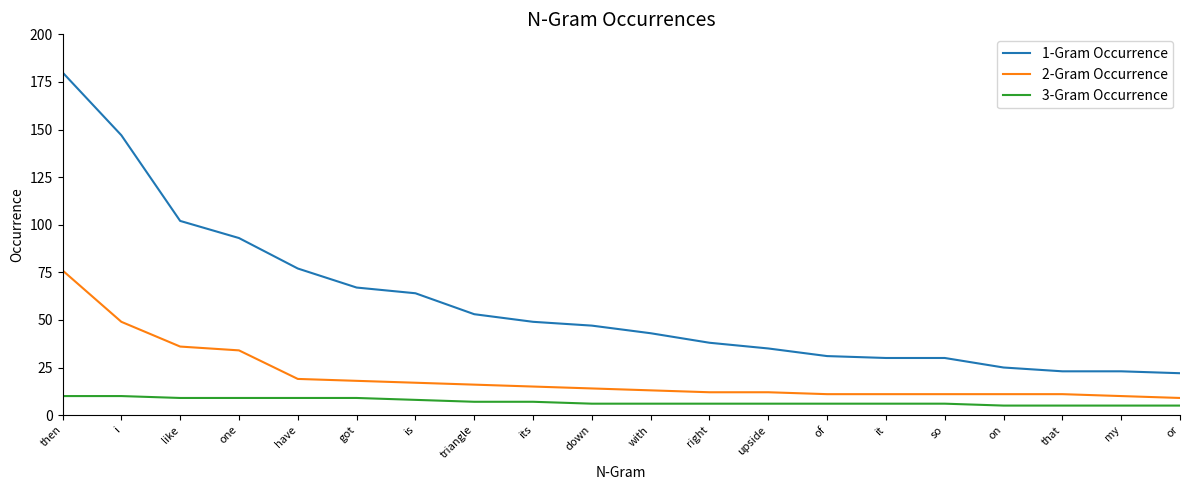

At which category does the chart reach its peak across all series?

then